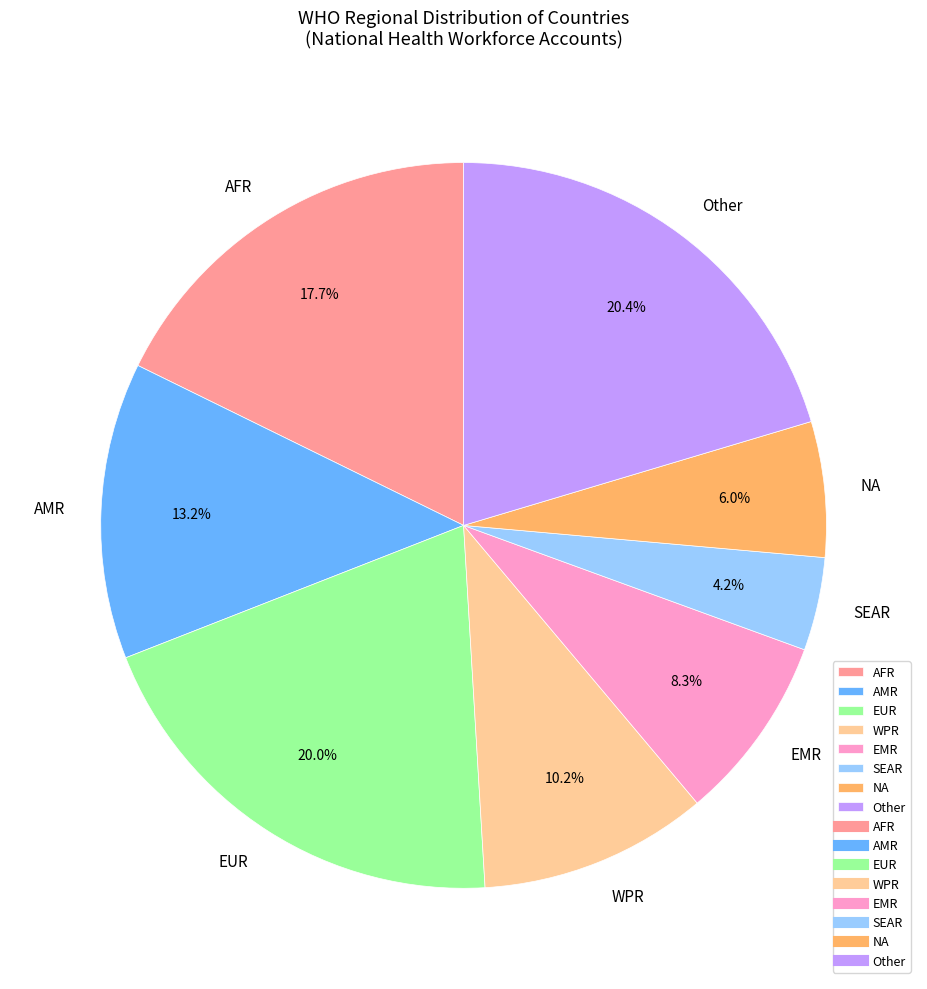

Combined, do SEAR and EMR account for over 50%?

No